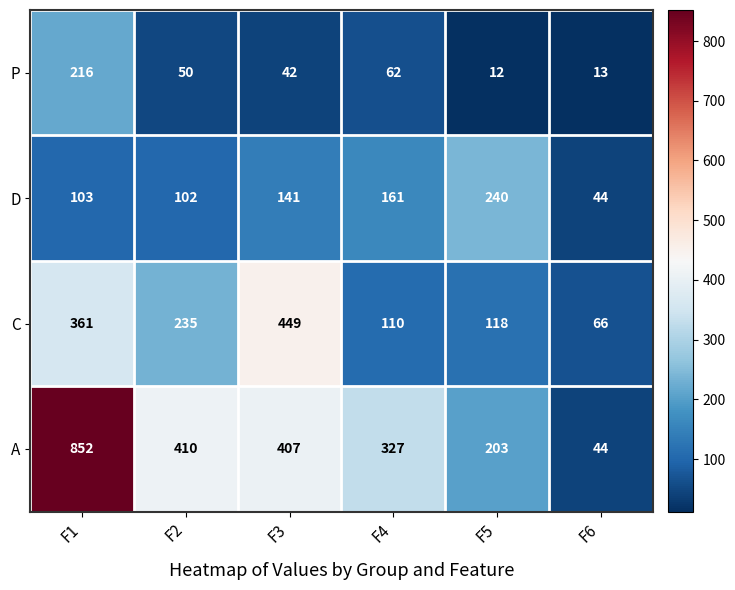

What is the sum of the D values at F1 and F5?

343